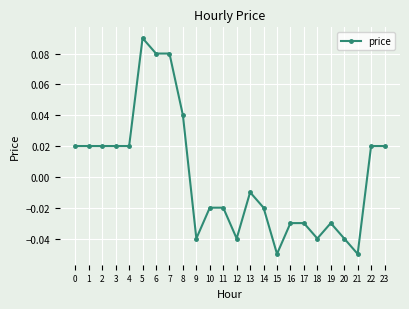

At which label is the value closest to 0?

13